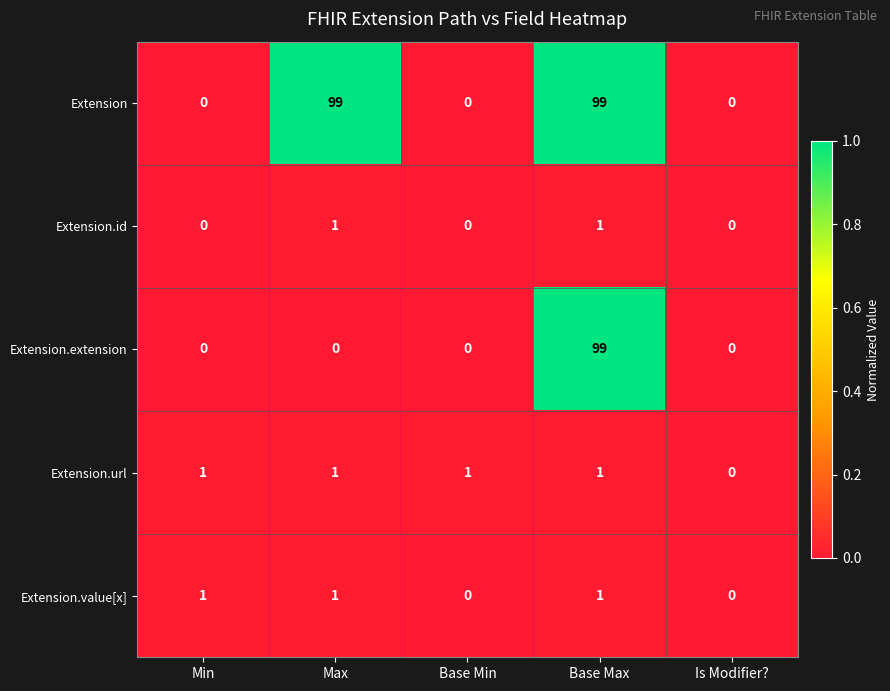

At which label is Extension.url closest to 0?

Is Modifier?